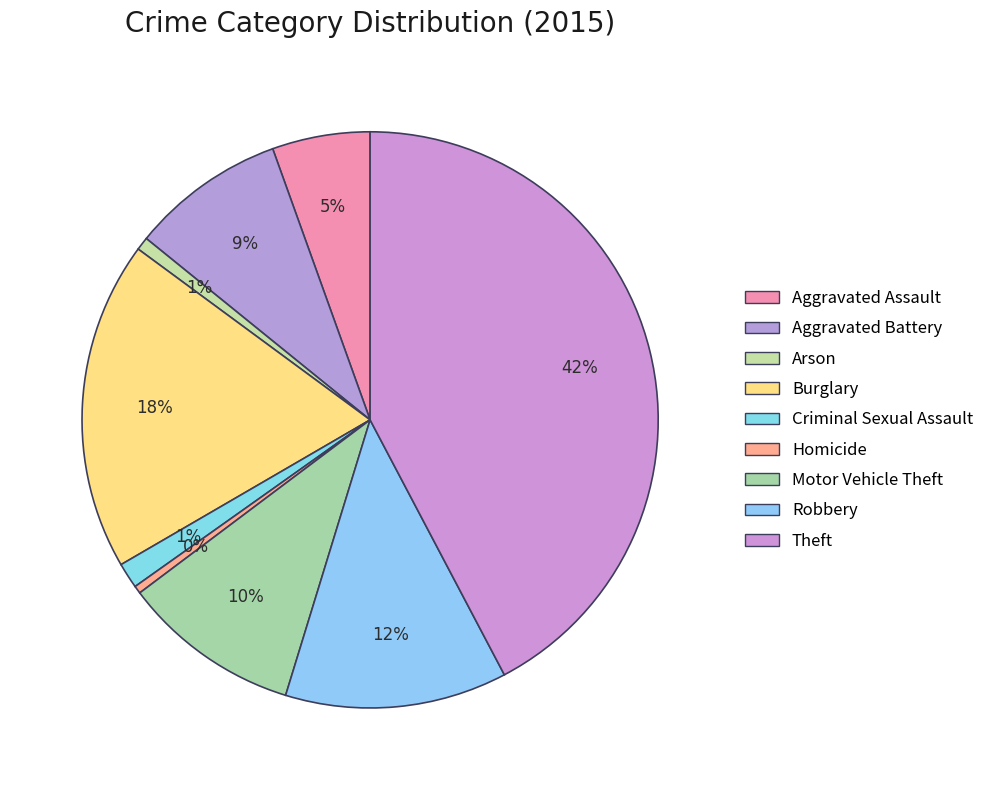

To the nearest percent, what is the combined percentage of Theft and Homicide?

43%